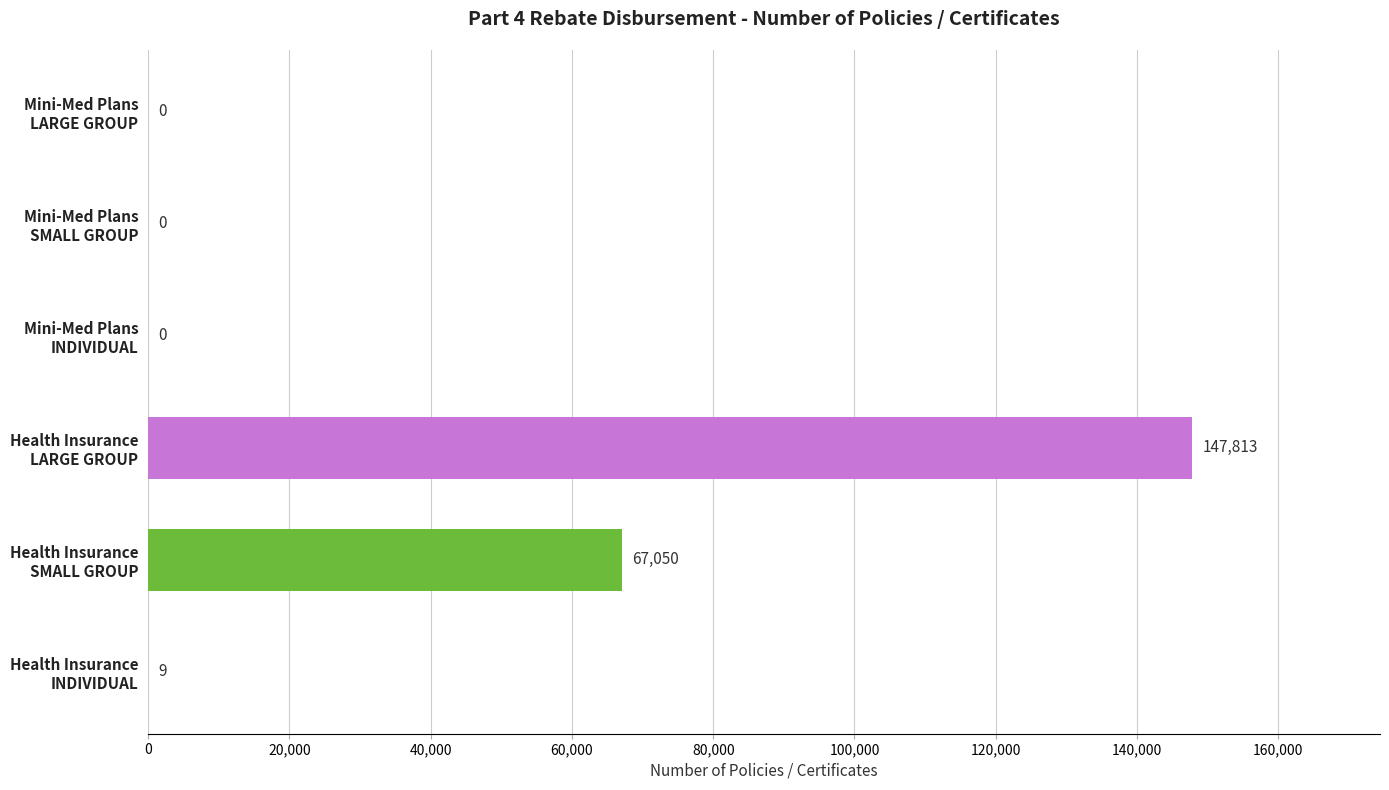

What is the maximum value shown in the chart?

147813